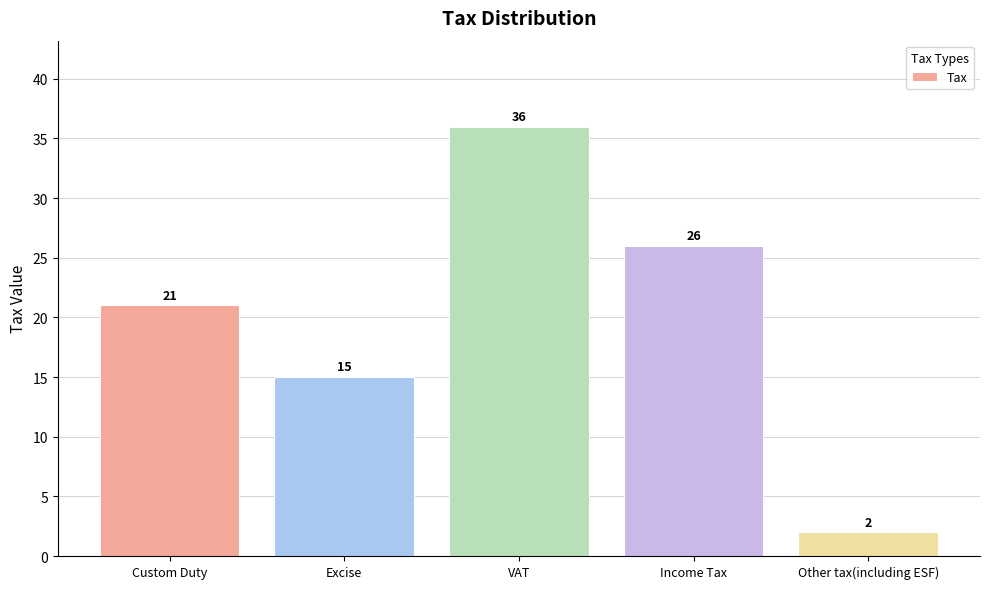

What is the maximum value shown in the chart?

36